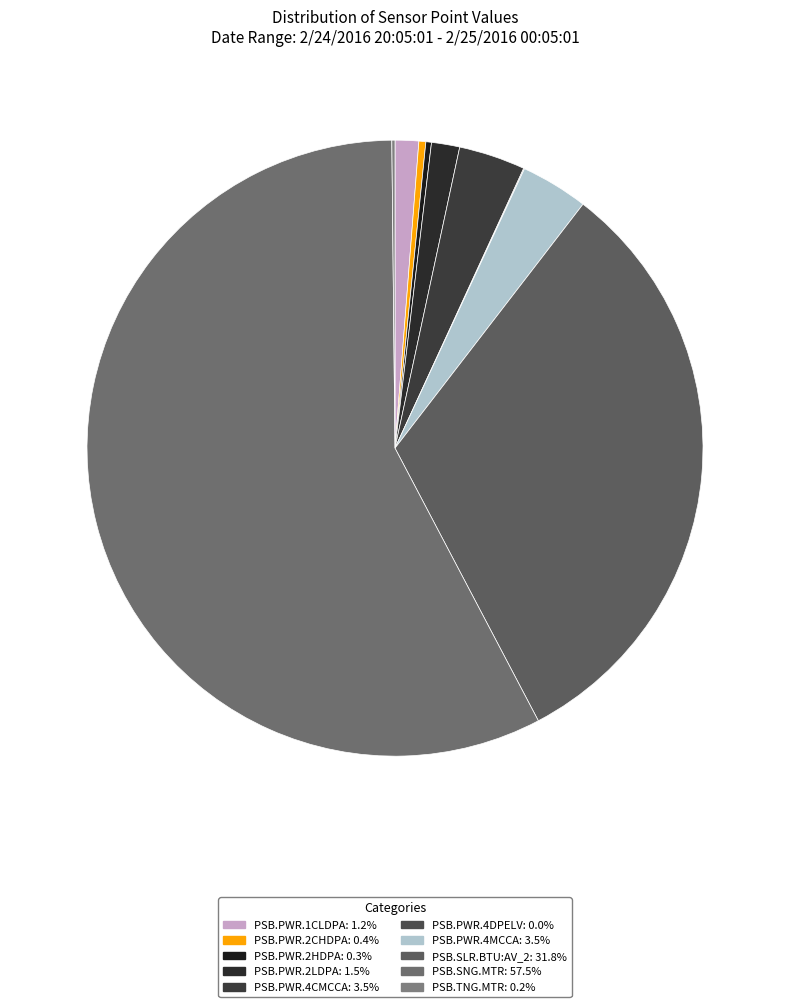

To the nearest percent, what portion does PSB.PWR.1CLDPA represent?

1%